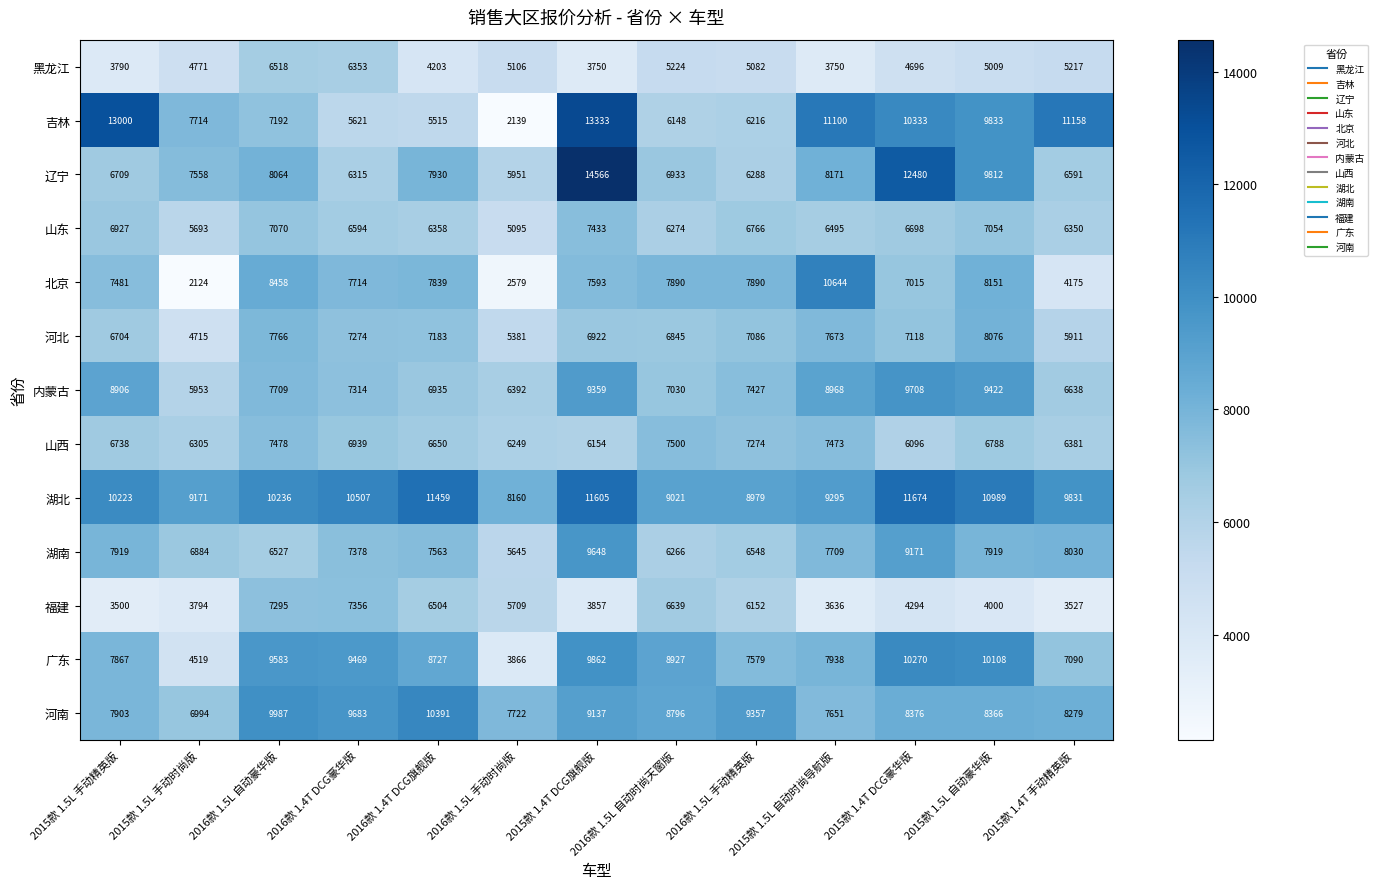

At how many categories does at least one series exceed 12843?

2